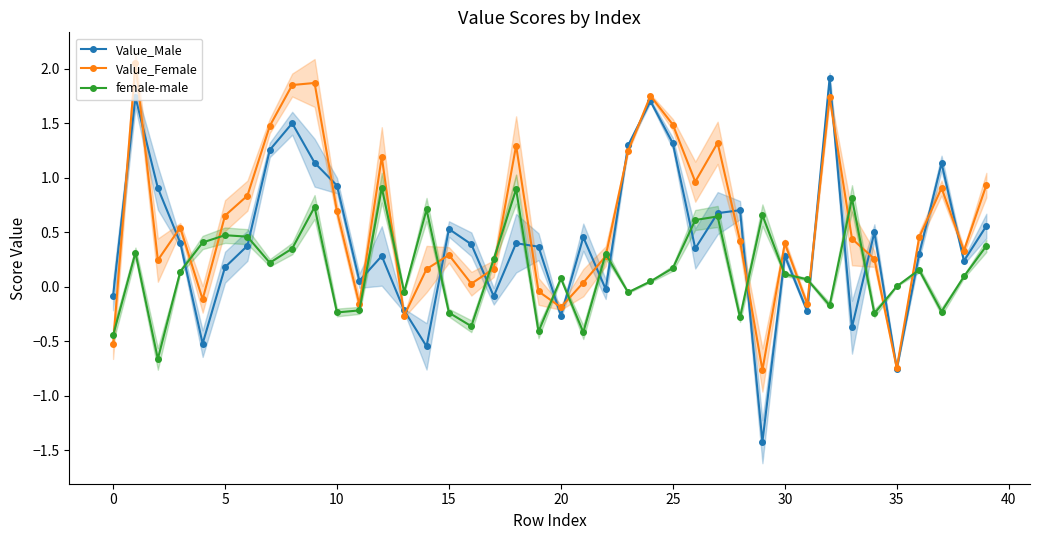

What is the difference between the maximum and minimum values in the Value_Female series?

2.8